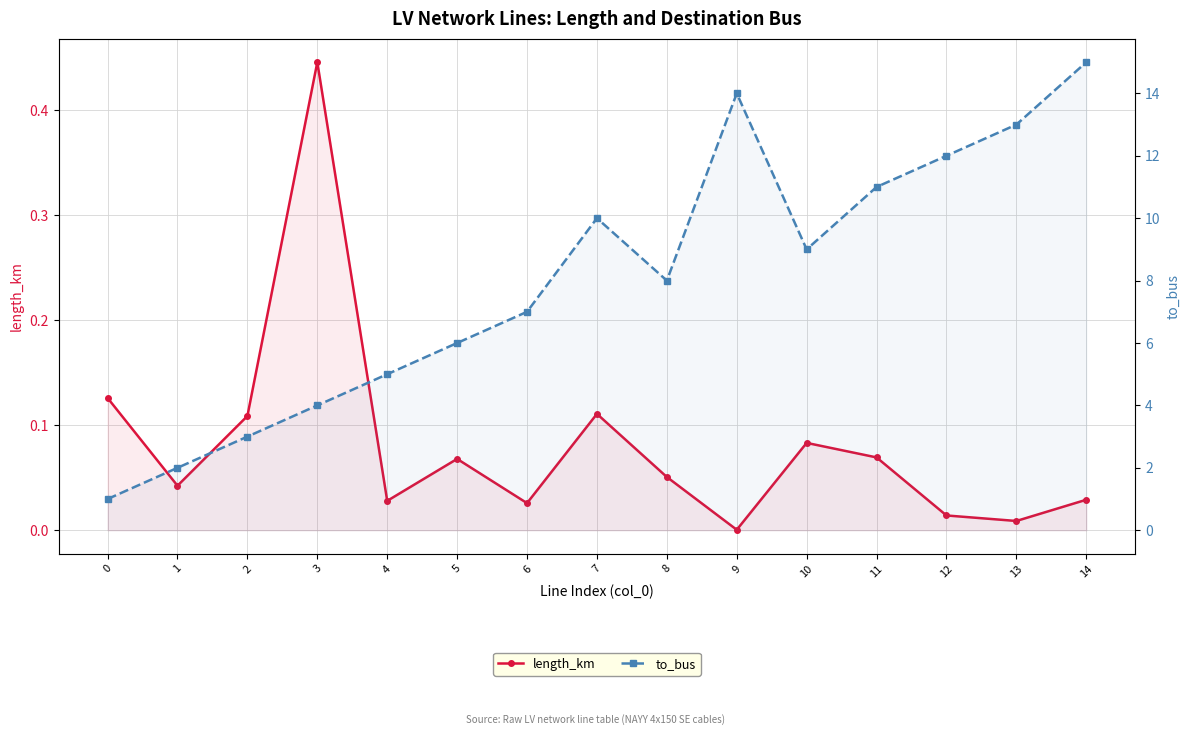

How many data points in to_bus are above 8?

7